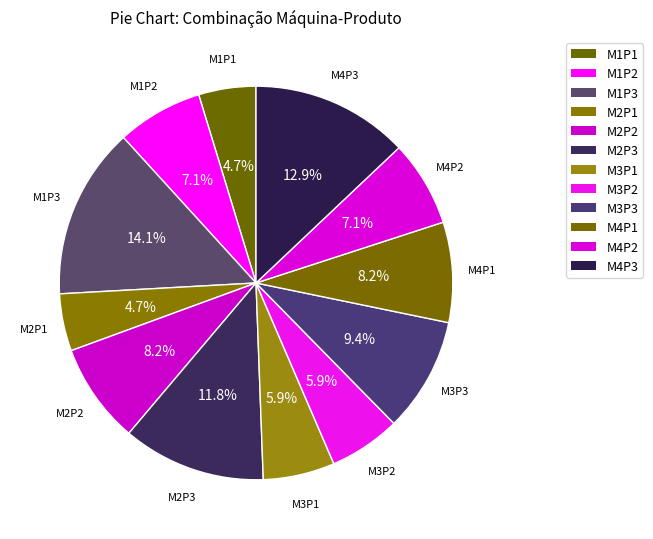

To the nearest percent, what portion does M4P1 represent?

8%